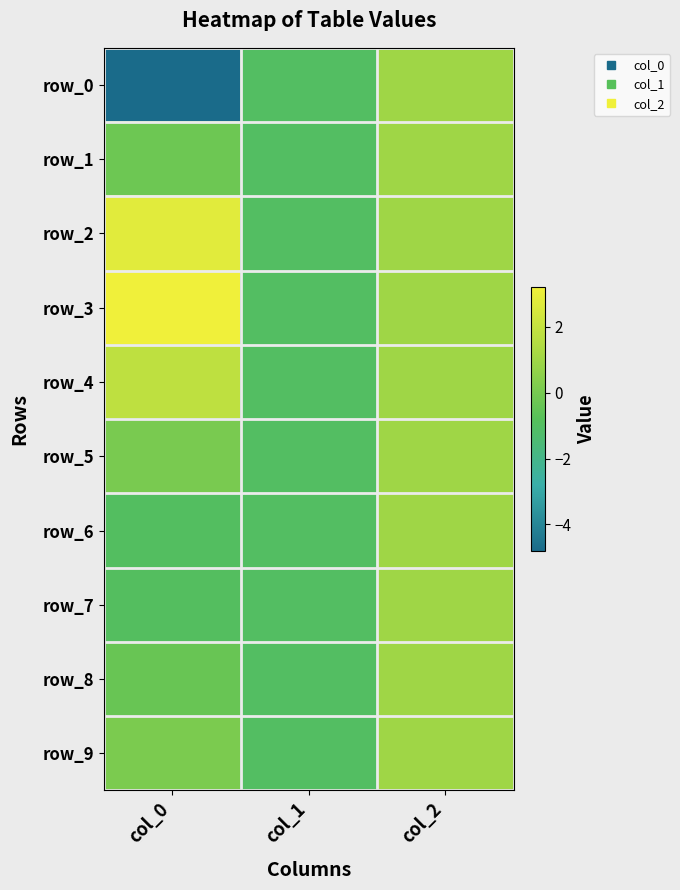

What is the maximum value for row_7?

1.0